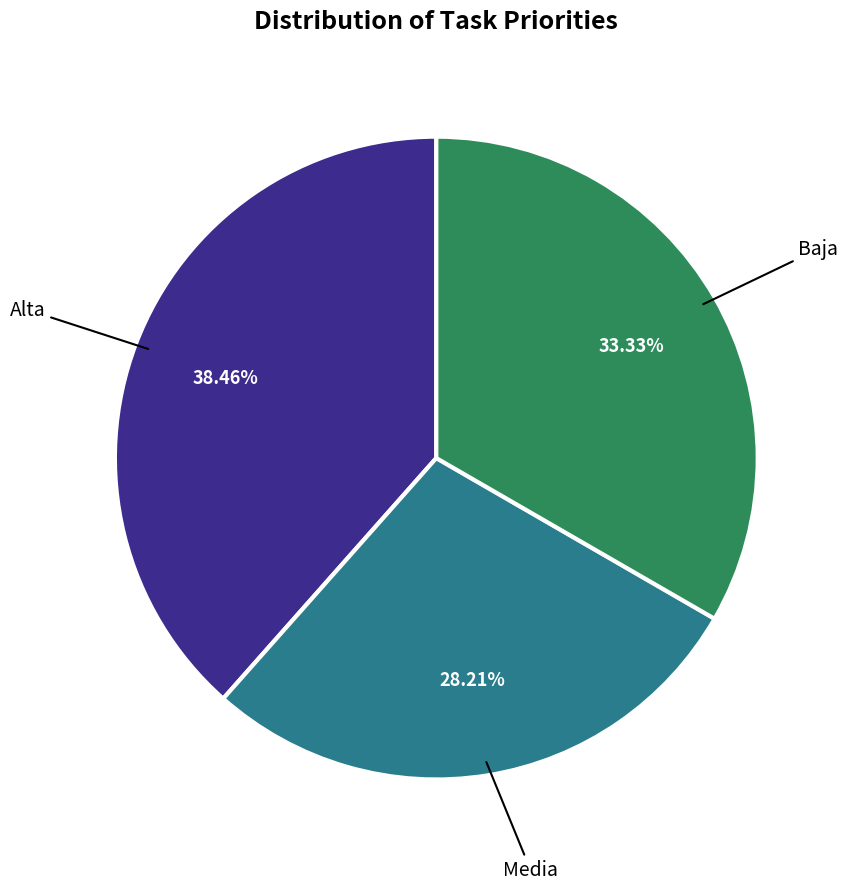

Is there a majority slice in this chart?

No